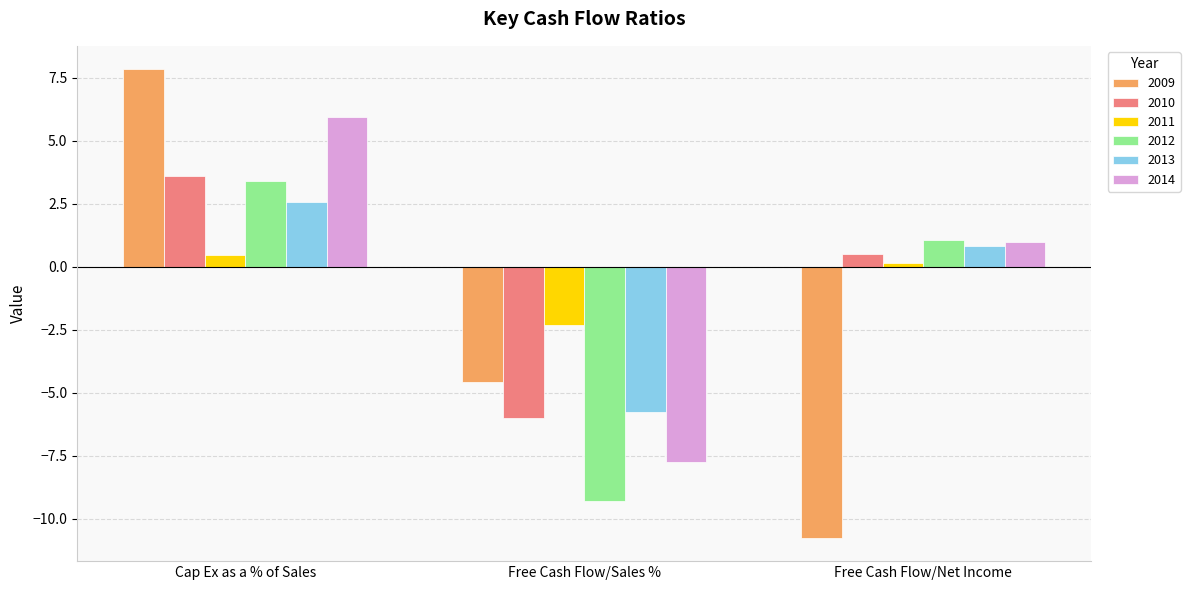

Does the chart contain any negative values?

Yes